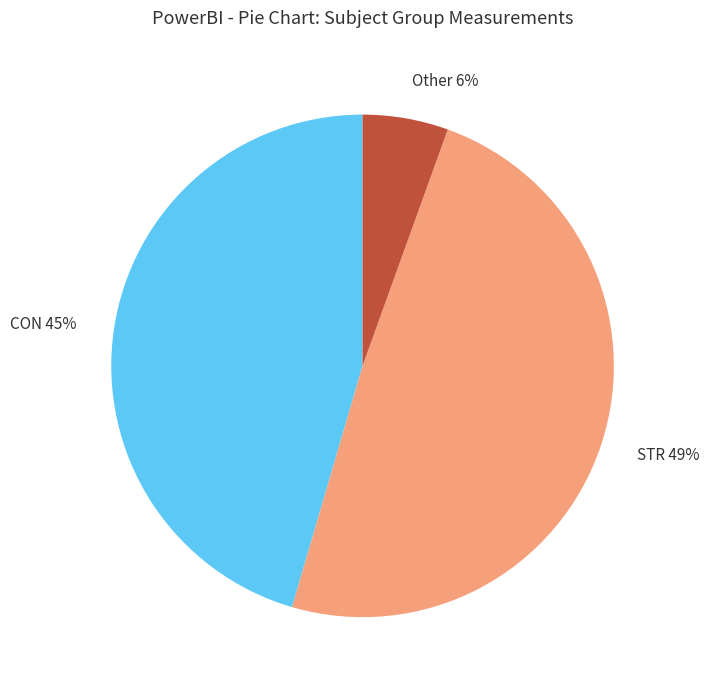

Which slice is the smallest?

Other 6%